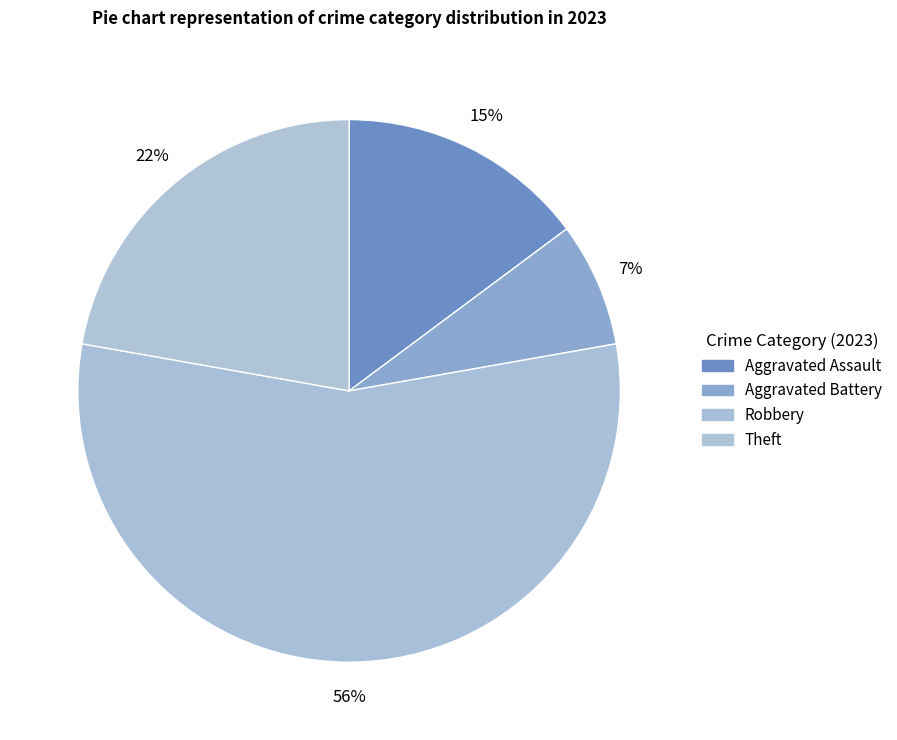

How many segments does this pie chart have?

4